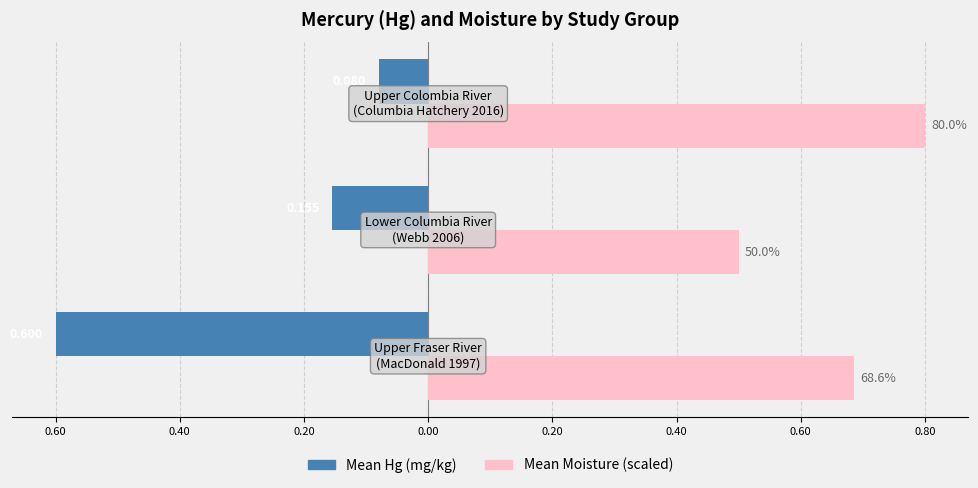

What are all the series names shown in the legend?

Mean Hg (mg/kg), Mean Moisture (scaled)